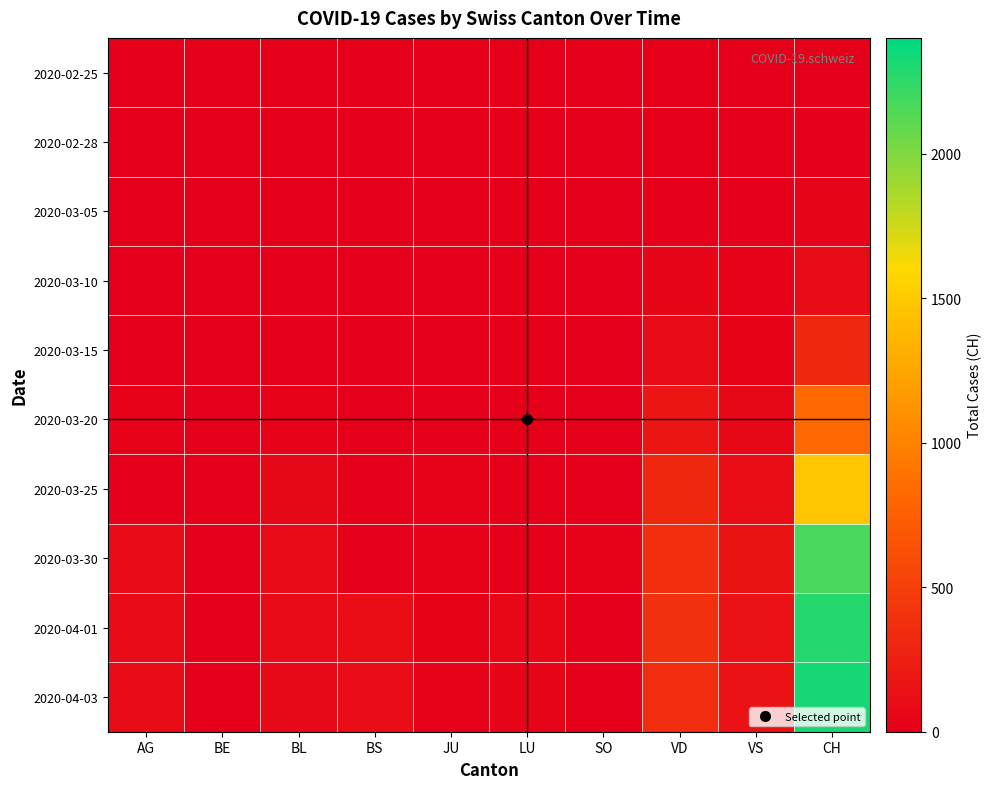

Reading right to left, list all the values displayed in this chart.

2020-02-25: CH=0	VS=0	VD=0	SO=0	LU=0	JU=0	BS=0	BL=0	BE=0	AG=0
2020-02-28: CH=12	VS=5	VD=4	SO=0	LU=0	JU=0	BS=0	BL=2	BE=0	AG=0
2020-03-05: CH=38	VS=10	VD=14	SO=0	LU=0	JU=2	BS=0	BL=1	BE=0	AG=0
2020-03-10: CH=101	VS=19	VD=48	SO=0	LU=0	JU=5	BS=0	BL=5	BE=0	AG=0
2020-03-15: CH=314	VS=35	VD=90	SO=0	LU=0	JU=9	BS=0	BL=12	BE=0	AG=0
2020-03-20: CH=819	VS=73	VD=182	SO=0	LU=0	JU=14	BS=0	BL=27	BE=0	AG=25
2020-03-25: CH=1463	VS=118	VD=312	SO=10	LU=0	JU=23	BS=0	BL=68	BE=0	AG=16
2020-03-30: CH=2174	VS=152	VD=368	SO=19	LU=0	JU=28	BS=0	BL=86	BE=0	AG=94
2020-04-01: CH=2281	VS=145	VD=381	SO=10	LU=57	JU=29	BS=115	BL=86	BE=0	AG=94
2020-04-03: CH=2327	VS=145	VD=364	SO=17	LU=49	JU=28	BS=109	BL=82	BE=0	AG=100